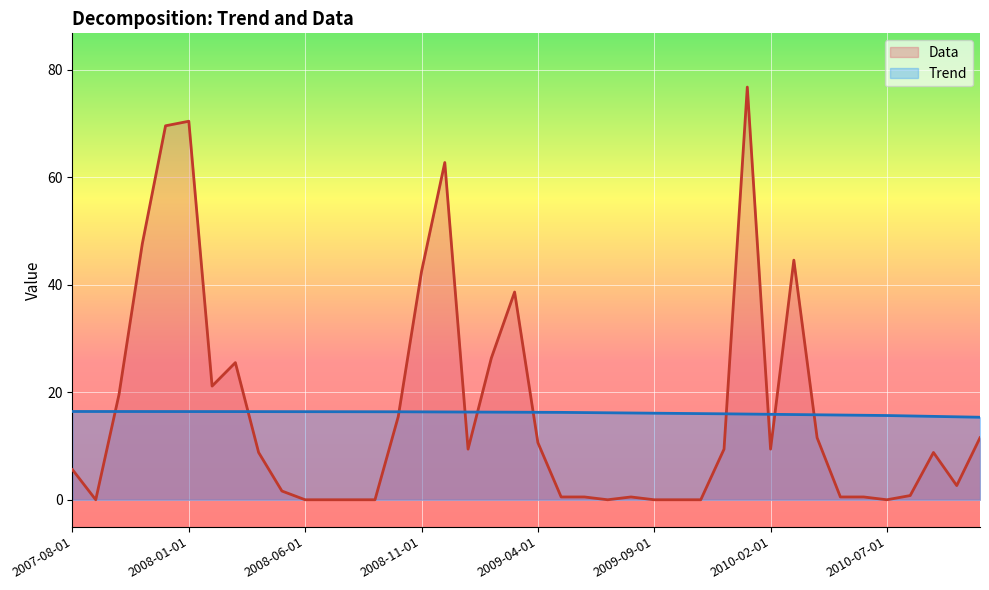

Which series has the widest spread of values?

Data